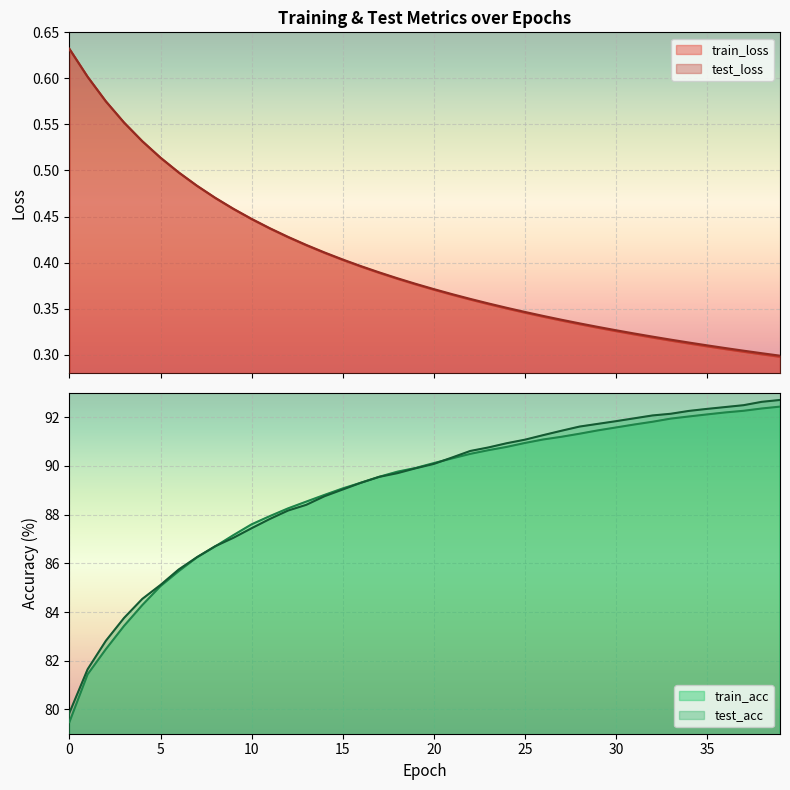

Between 2 and 26, which series saw the biggest shift?

train_acc